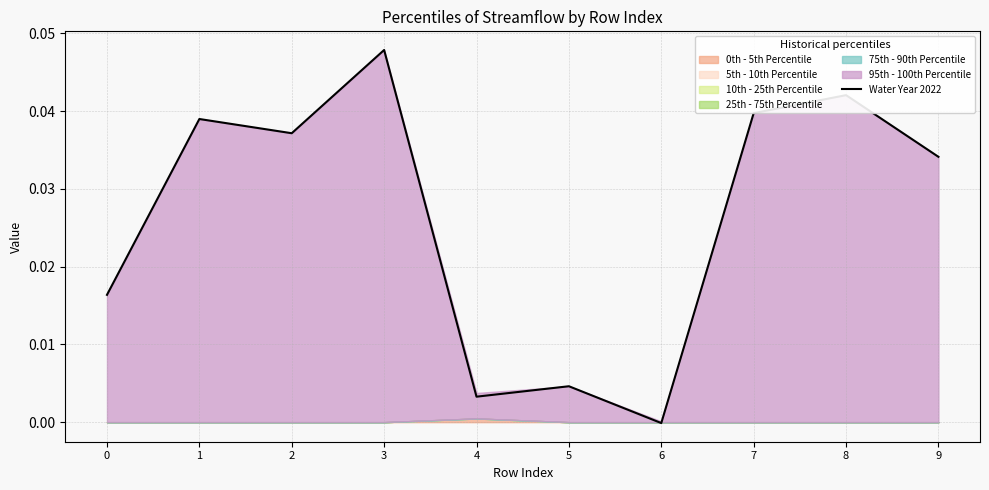

The chart shows a value of 0.0 at 2. True or false?

False